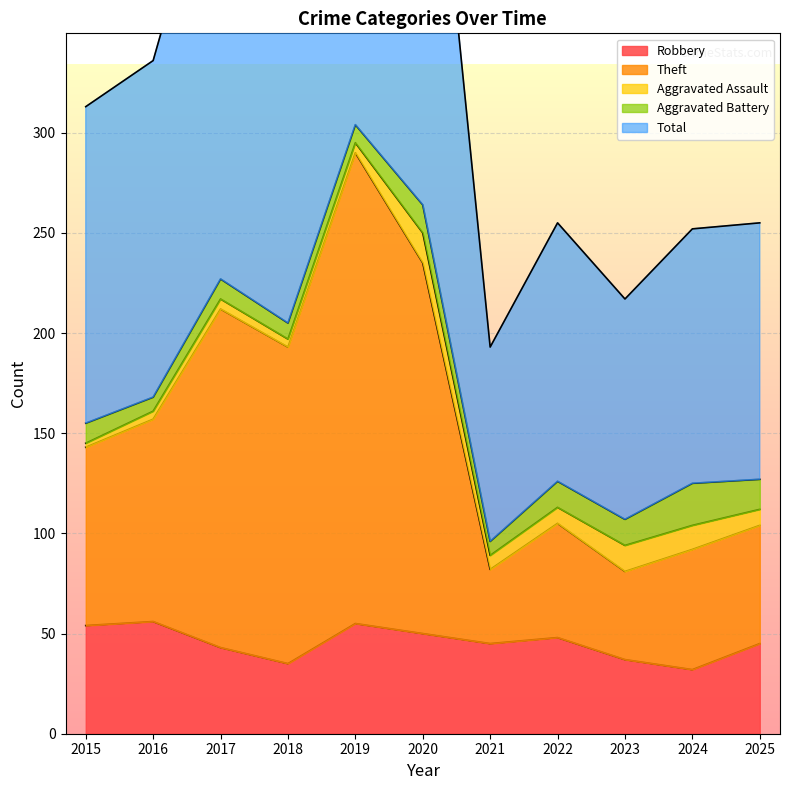

What is the difference between the maximum and minimum values in the Robbery series?

24